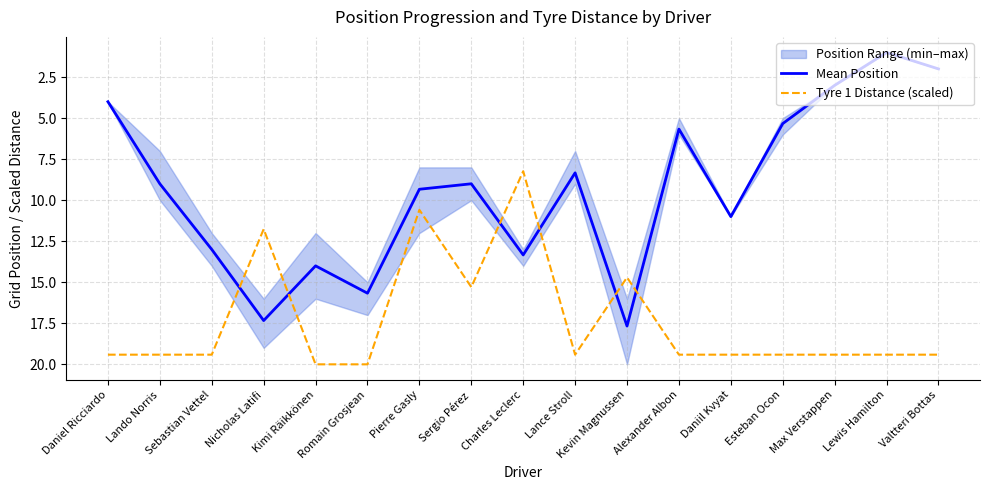

Where does the Mean Position series first go above 9?

Sebastian Vettel